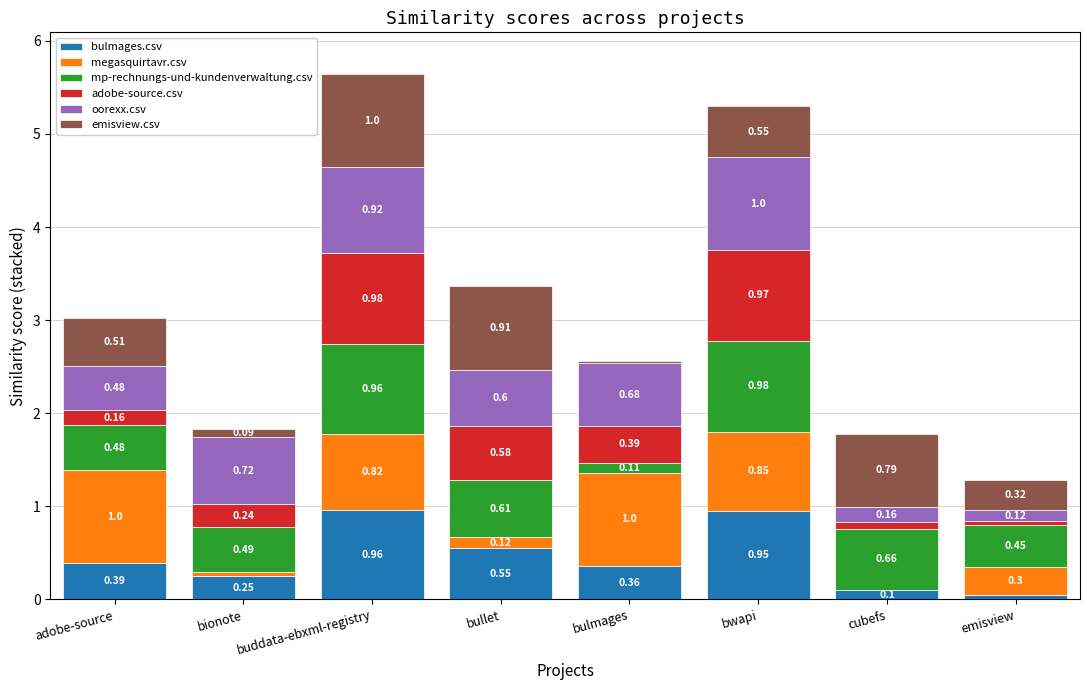

At which label is bulmages.csv closest to 0?

emisview